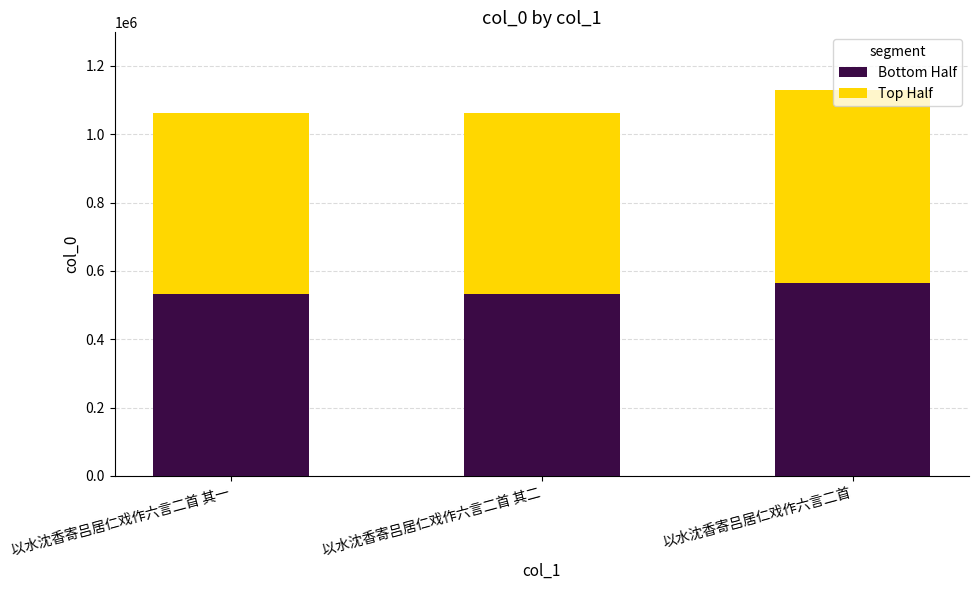

What value does the Bottom Half series have at 以水沈香寄吕居仁戏作六言二首?

564385